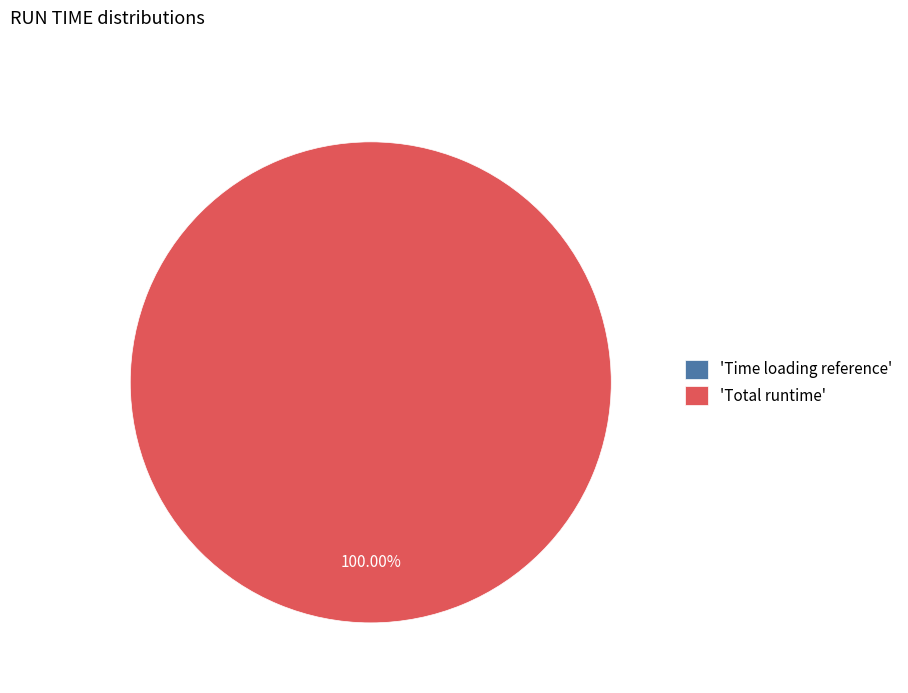

Which slice is the largest?

Total runtime